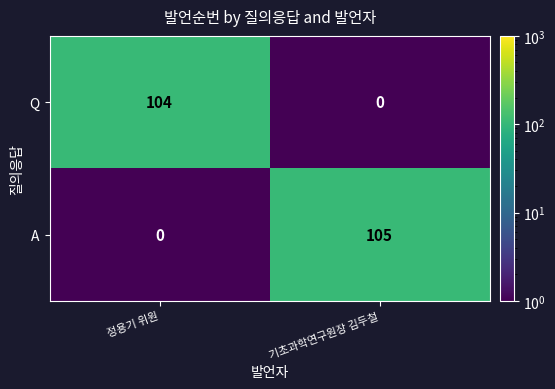

Which series has the largest total across all categories?

A